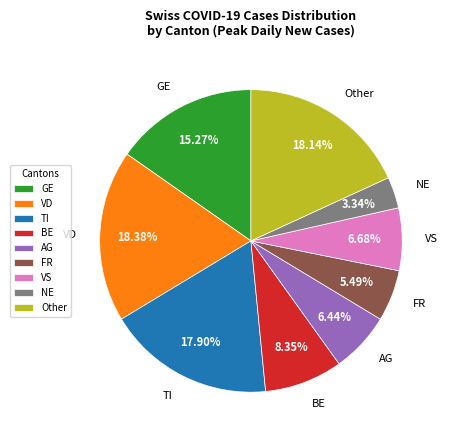

Between GE and AG, which is larger?

GE